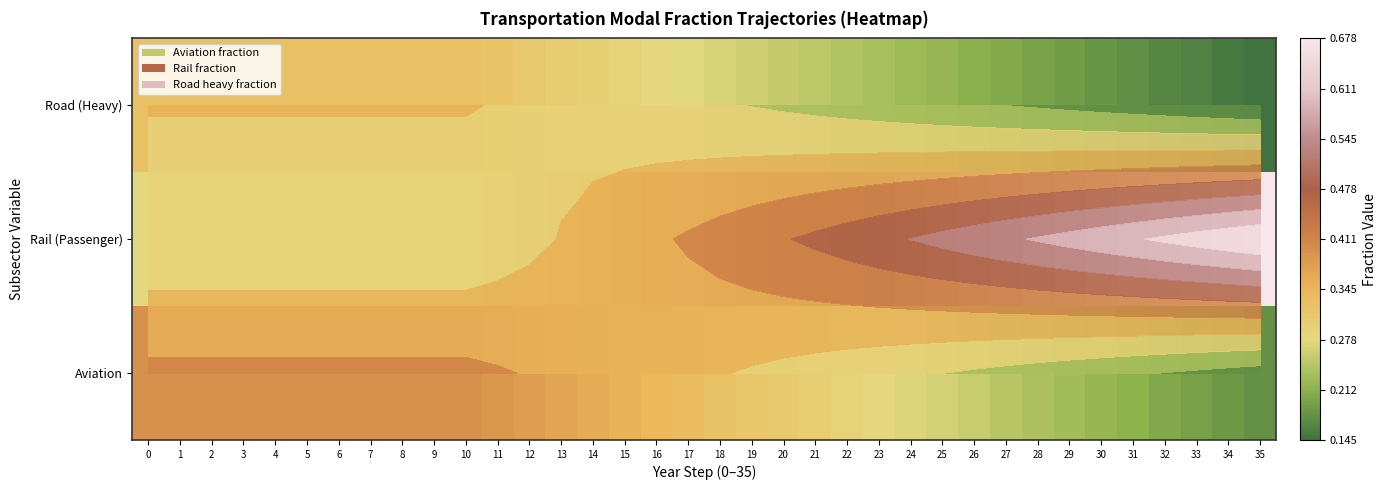

How many Road (Heavy) values are between 0 and 1?

36